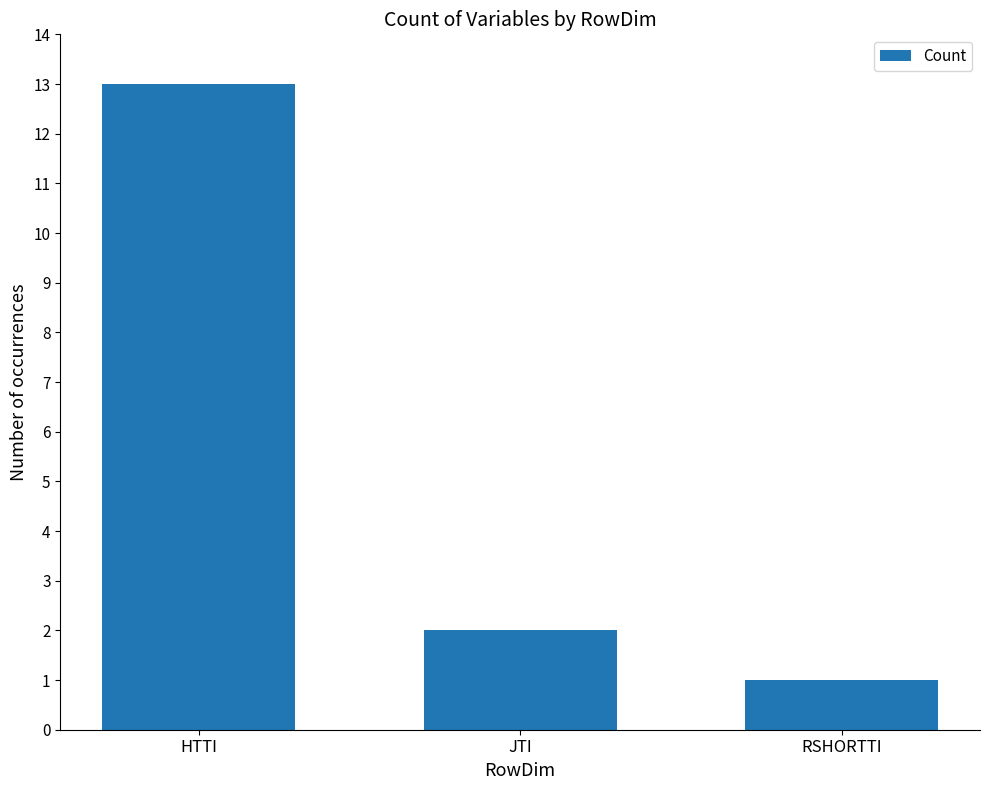

Reading right to left, extract all data points from this chart.

RSHORTTI=1	JTI=2	HTTI=13